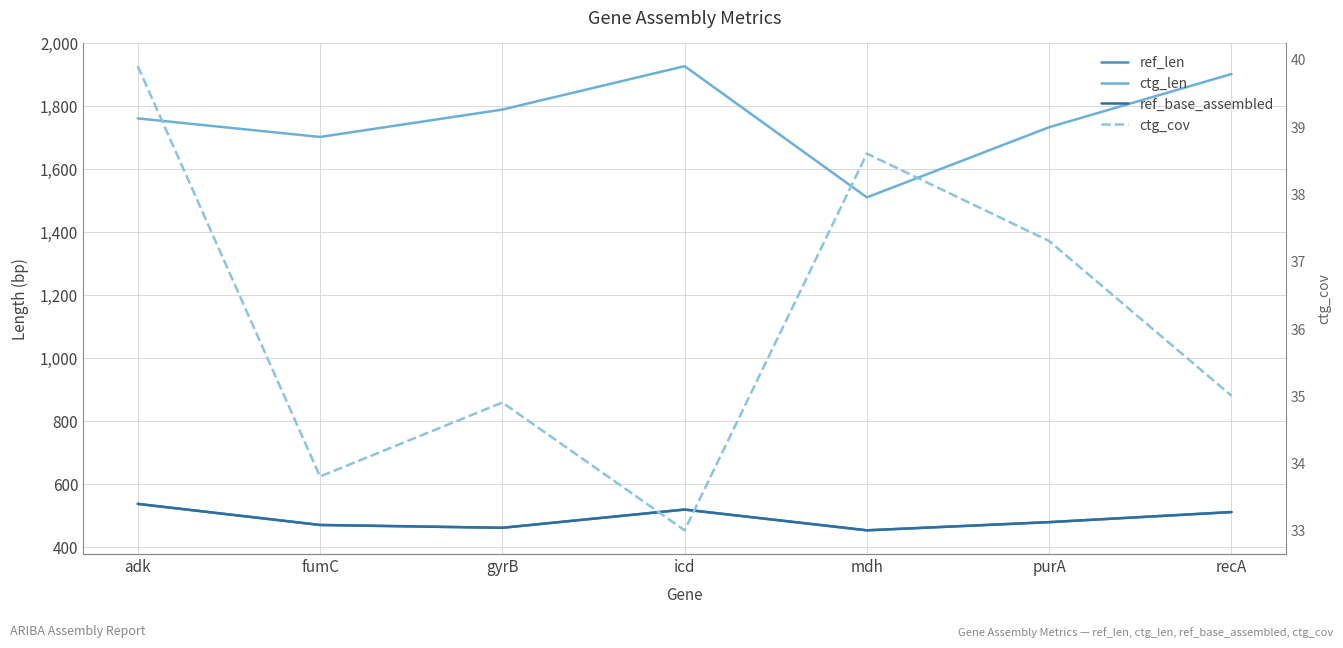

What is the minimum value for ctg_len?

1510.0